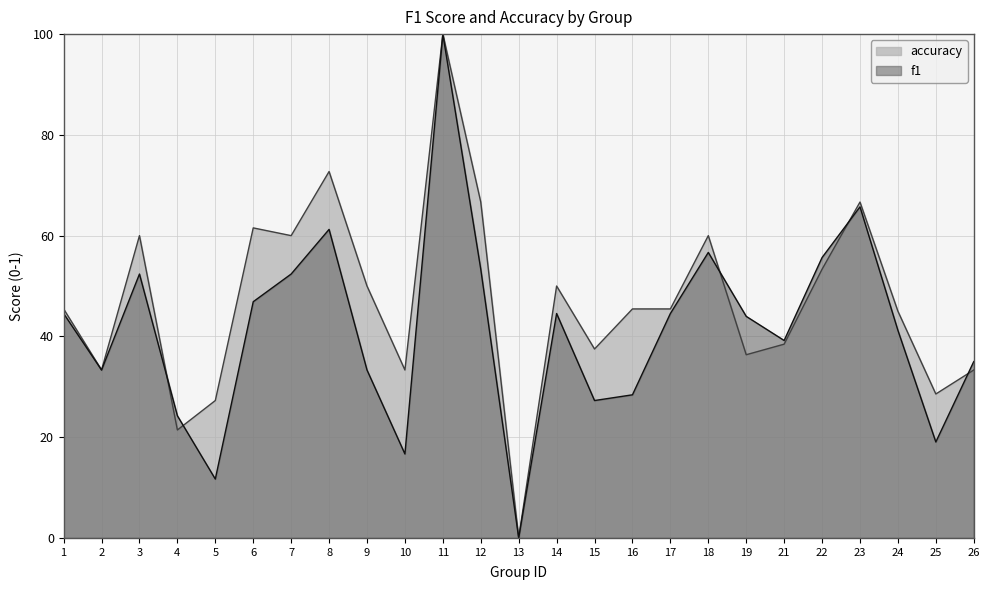

List the labels in order of f1 value, largest first.

11, 23, 8, 18, 22, 12, 3, 7, 6, 1, 14, 17, 19, 24, 21, 26, 2, 9, 16, 15, 4, 25, 10, 5, 13